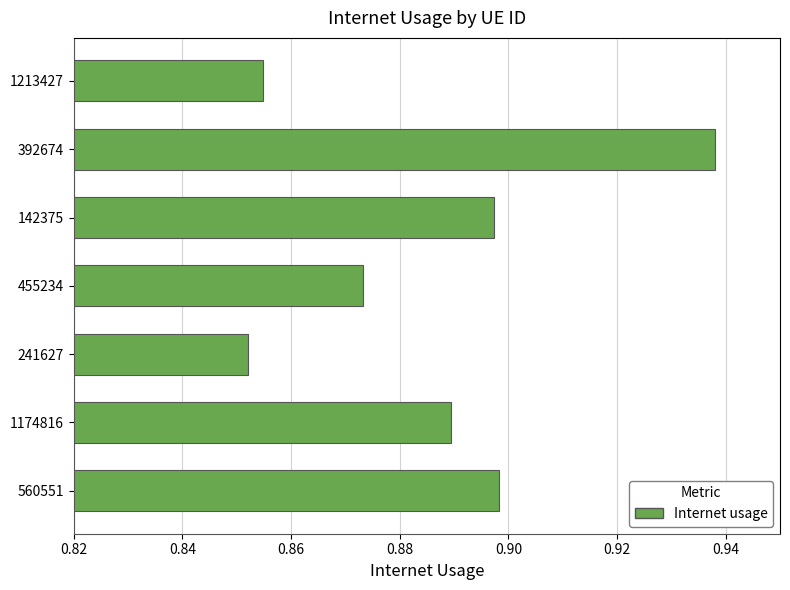

What is the sum of all values?

6.2